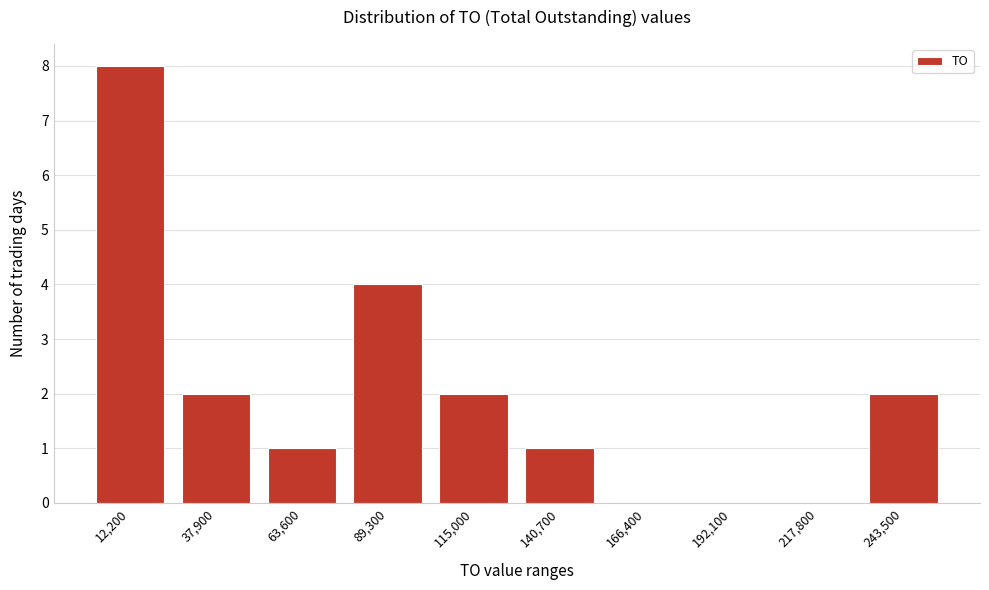

Reading right to left, what are all the values shown in this chart?

243,500=2	217,800=0	192,100=0	166,400=0	140,700=1	115,000=2	89,300=4	63,600=1	37,900=2	12,200=8